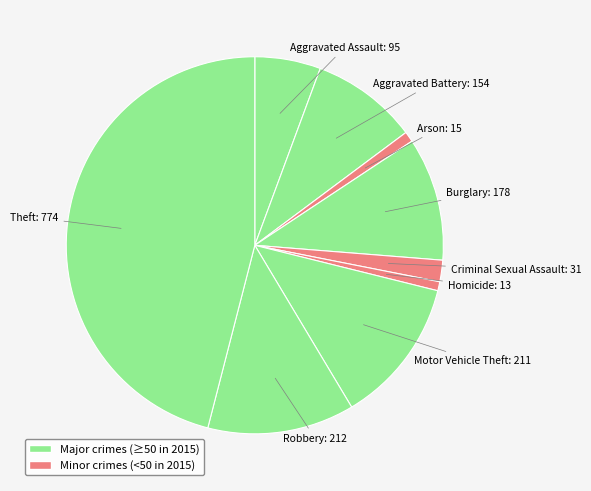

True or false: Aggravated Assault accounts for 6% of the total.

True